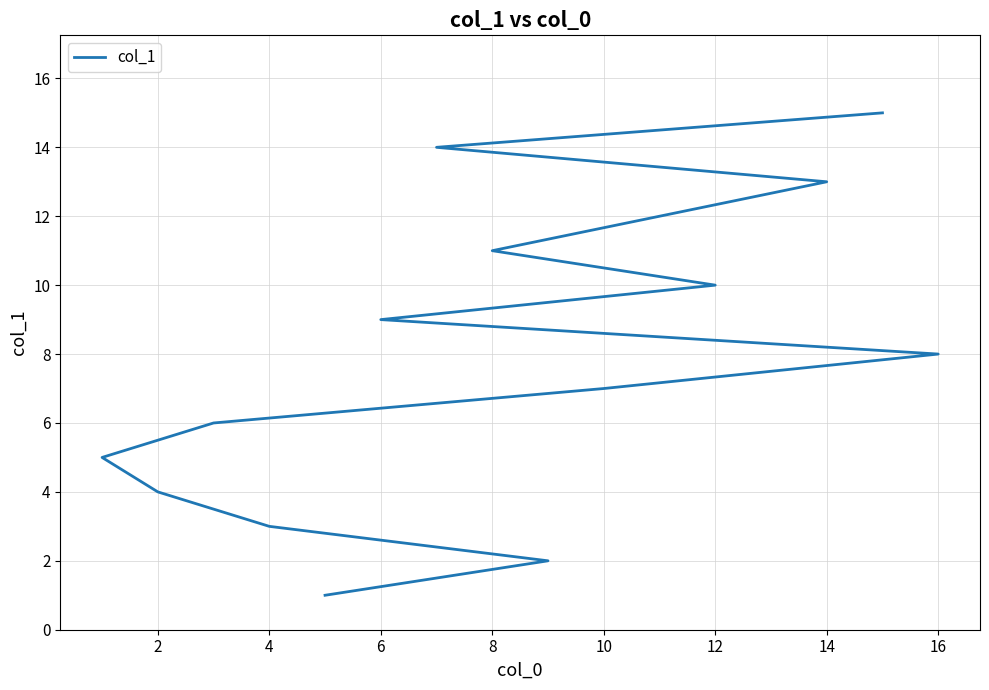

What is the average value?

8